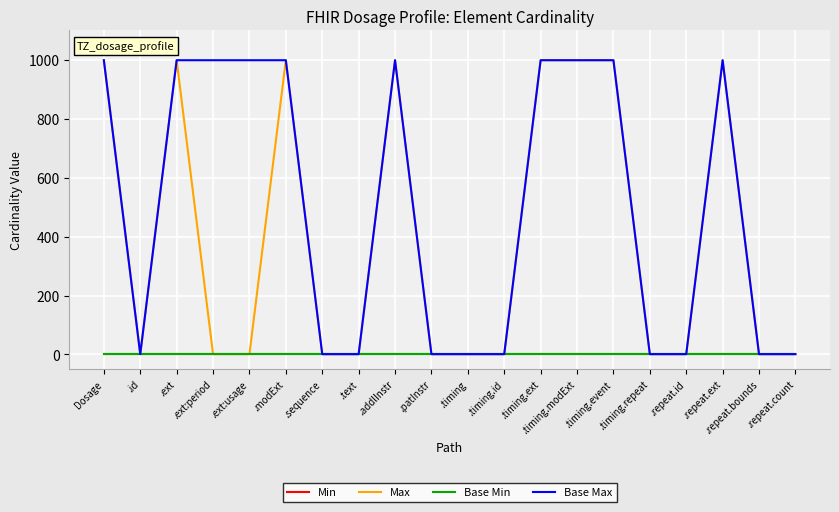

Where is the first local minimum for Max?

.id